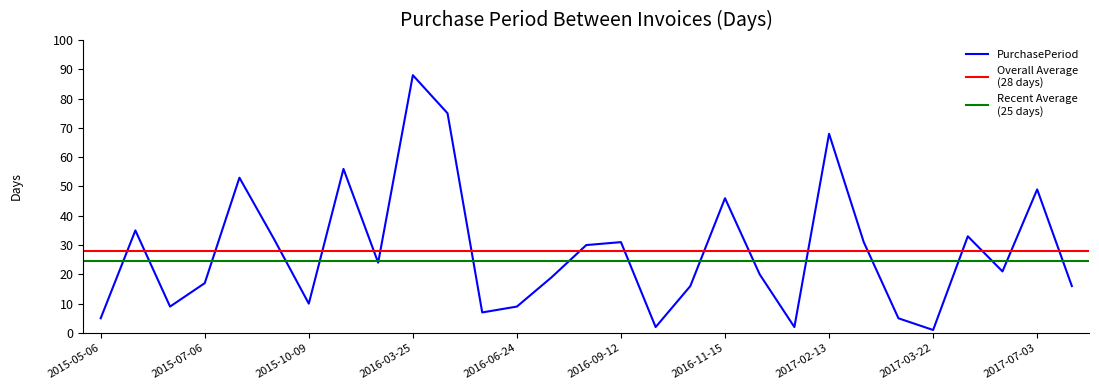

At which category does the data reach its first local peak?

2015-06-10